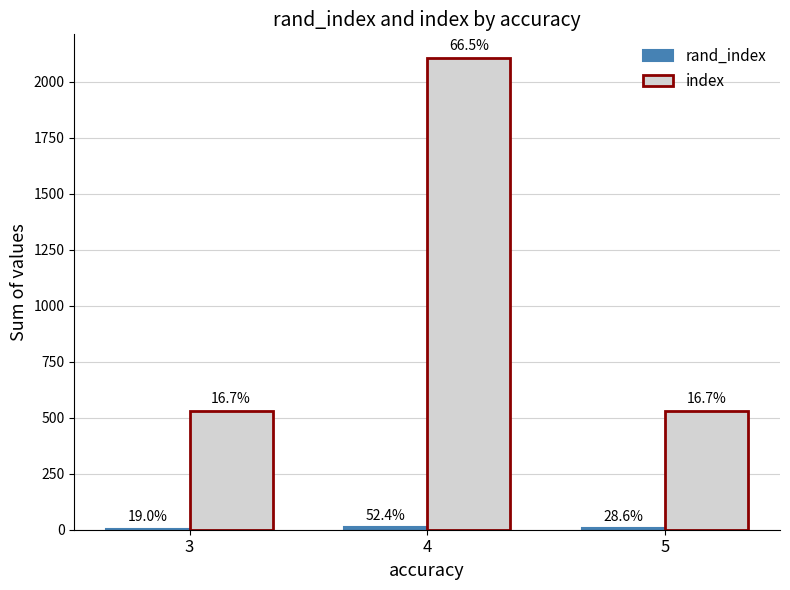

The value of rand_index at 4 is 11. True or false?

True